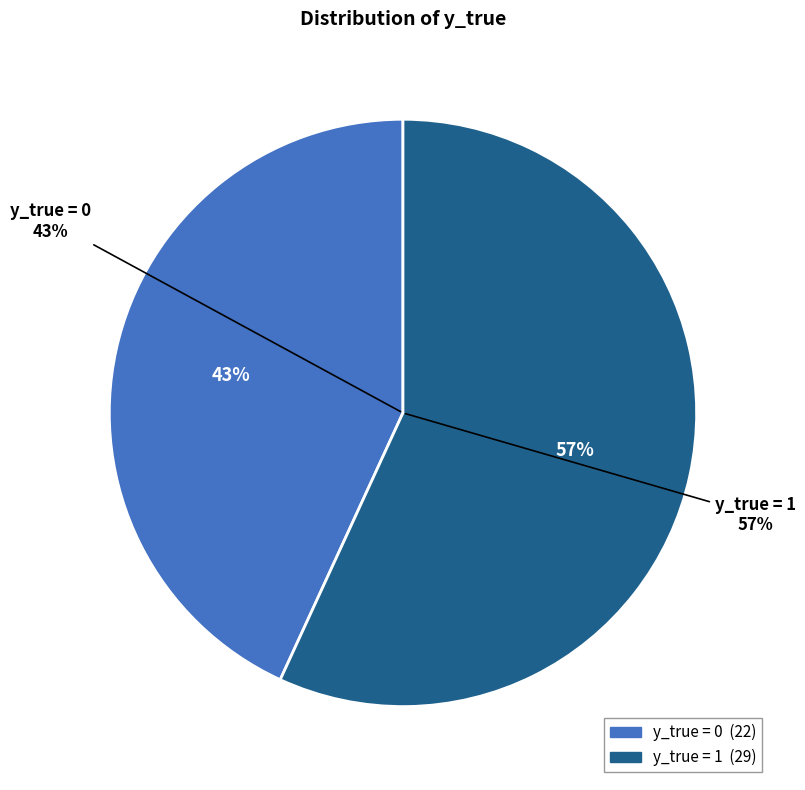

Which slice is the largest?

y_true = 1